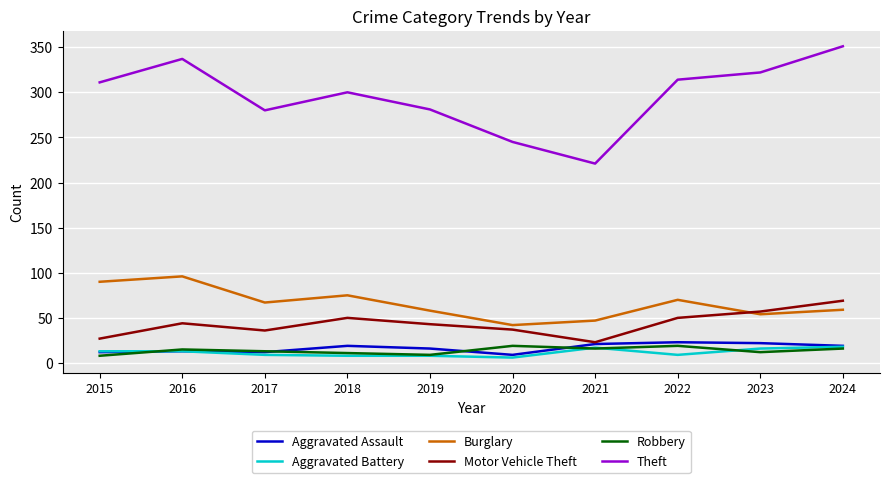

What is the greatest value displayed?

351